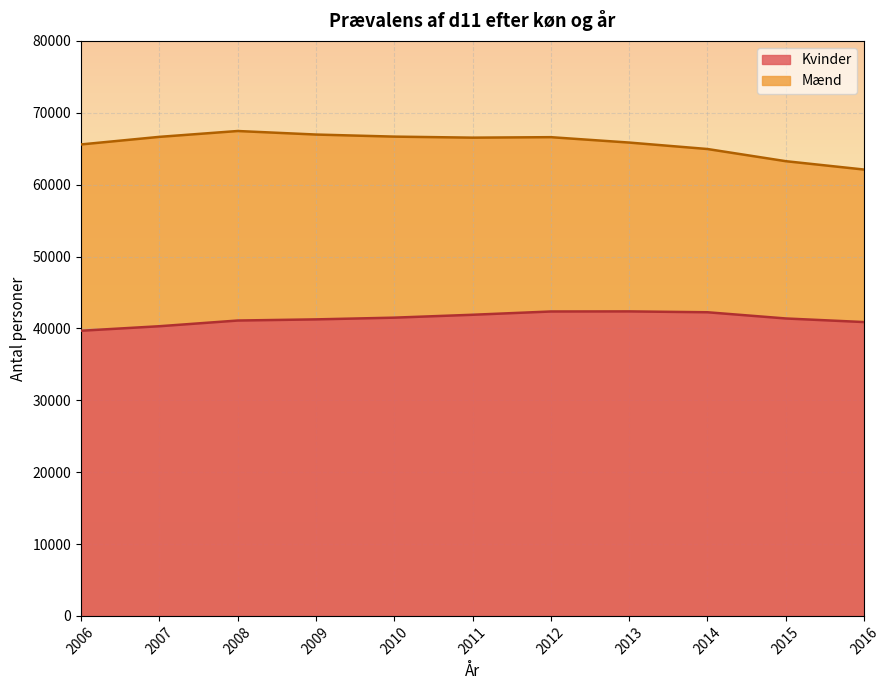

The value of Mænd at 2011 is 66537. True or false?

True